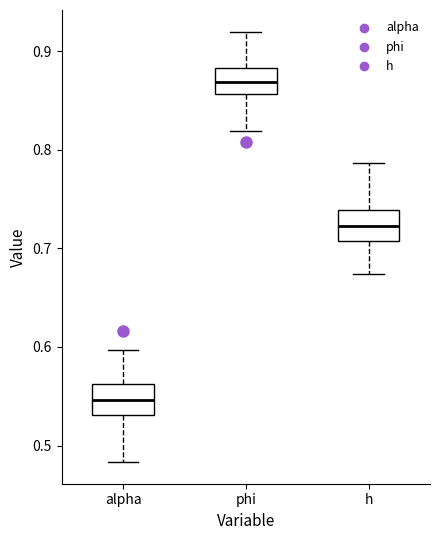

Reading left to right, read every box against the y-axis: the position of its median line, the range the box covers, and the ends of its whiskers. The values are not printed on the chart, so give them approximately, as read against the axis.

alpha: median 0.55, box 0.53 to 0.56, whiskers 0.48 to 0.60
phi: median 0.87, box 0.86 to 0.88, whiskers 0.82 to 0.92
h: median 0.72, box 0.71 to 0.74, whiskers 0.67 to 0.79